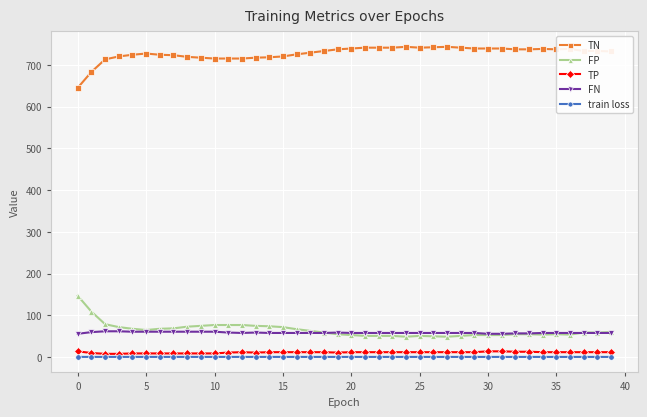

True or false: train loss and FP intersect in this chart.

False